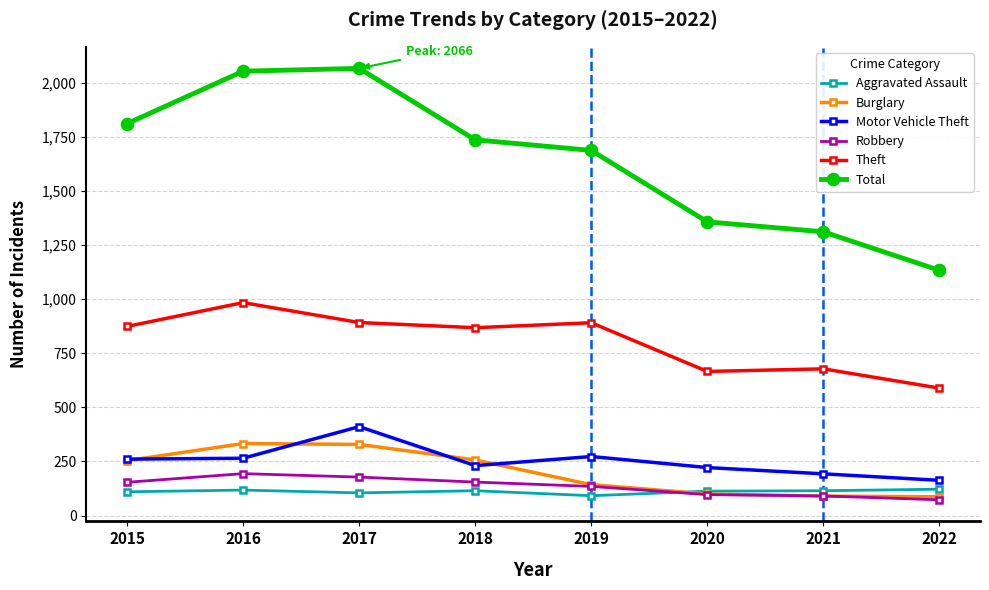

What is the difference between the Robbery values at 2022 and 2019?

62